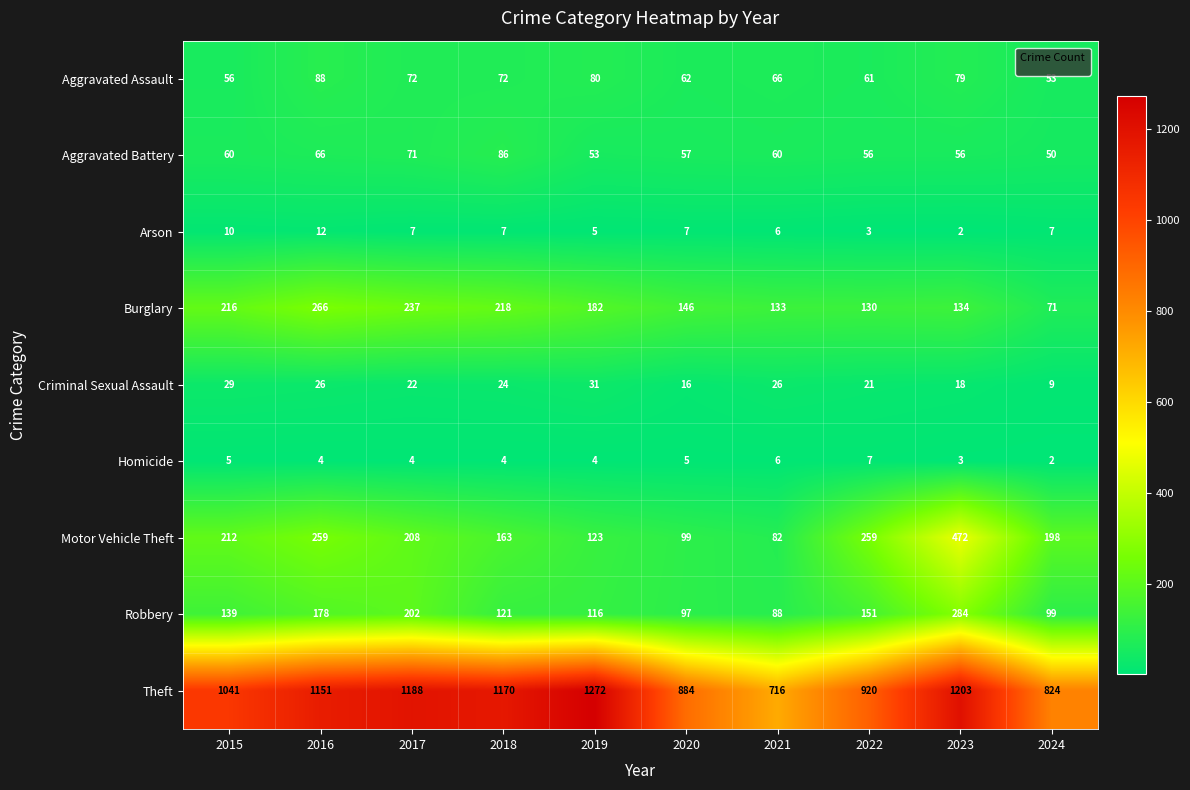

What is the maximum value for Theft?

1272